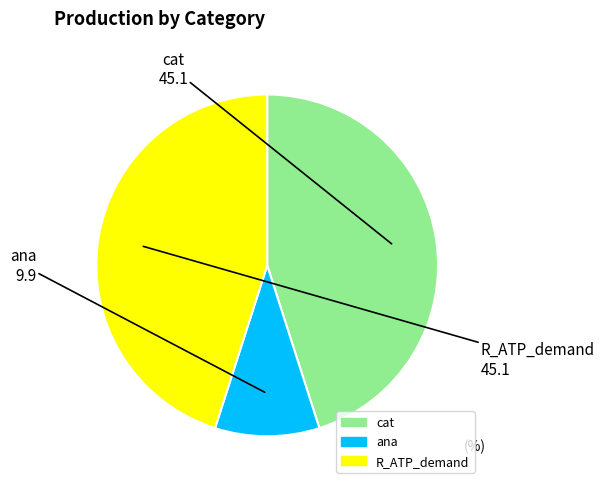

True or false: cat accounts for 45% of the total.

True